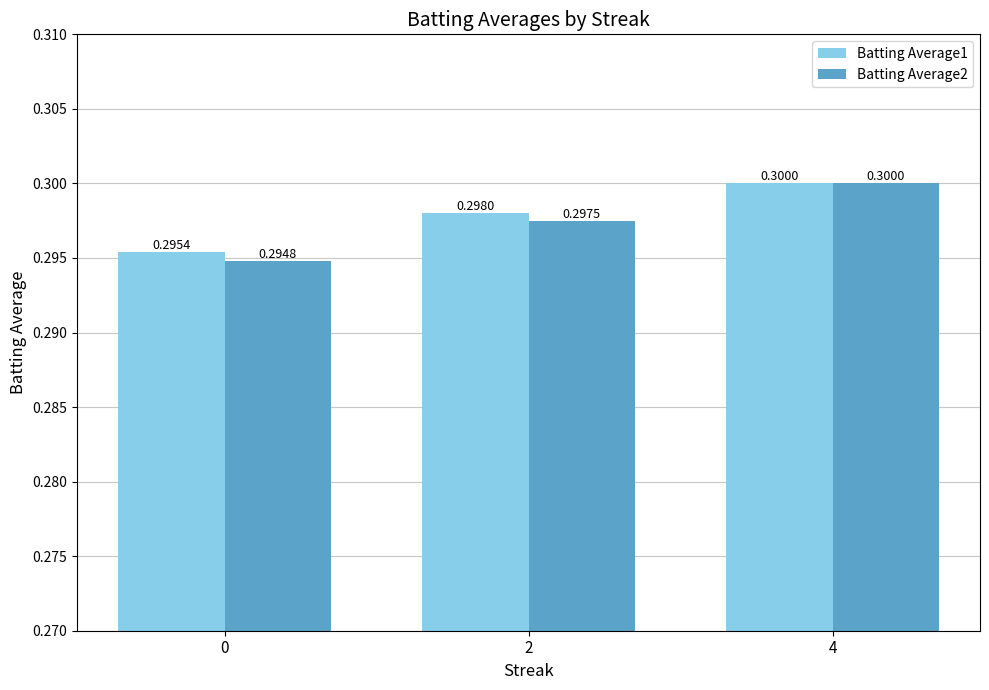

Which label corresponds to the largest value in the chart?

4